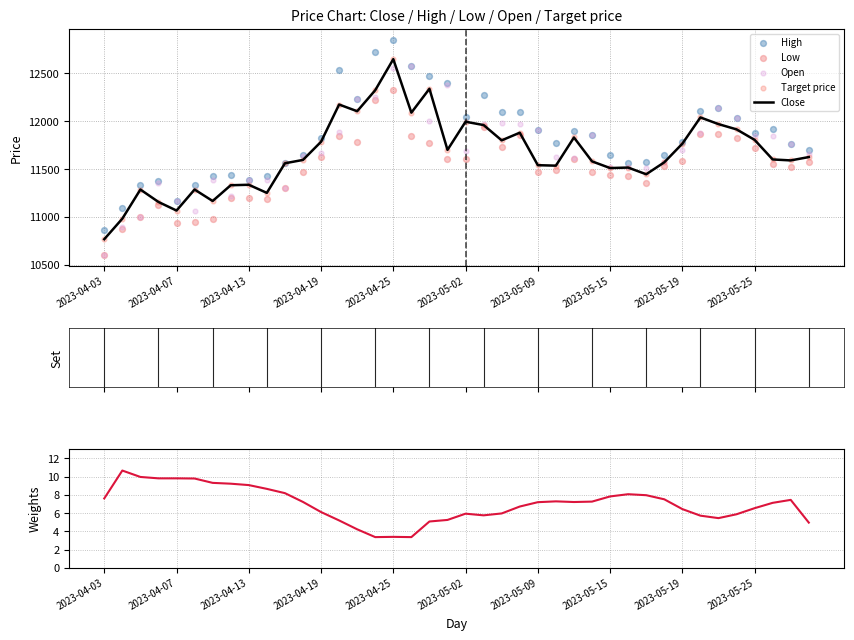

Which series contains the lowest Y value?

Weights